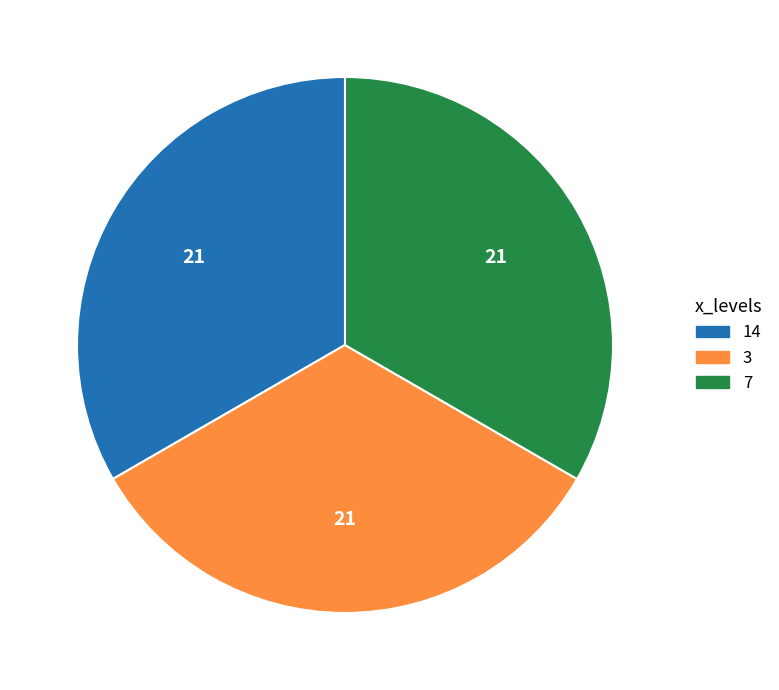

True or false: 3 accounts for 6% of the total.

False